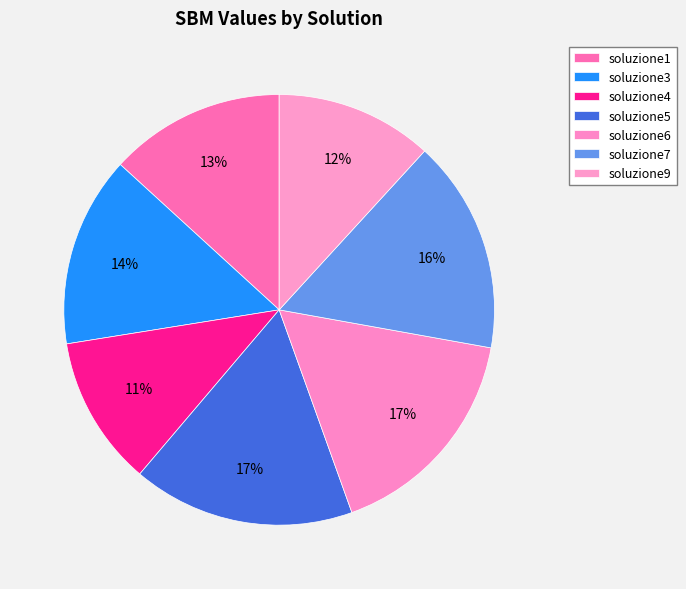

How many segments does this pie chart have?

7